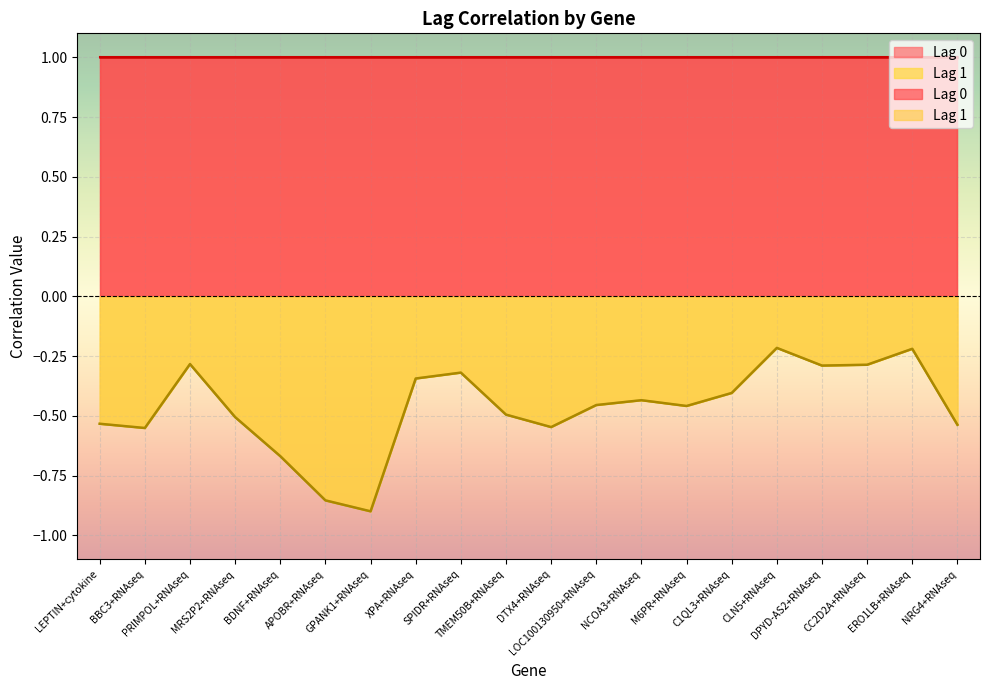

What is the label of the 11th point from the left?

DTX4+RNAseq